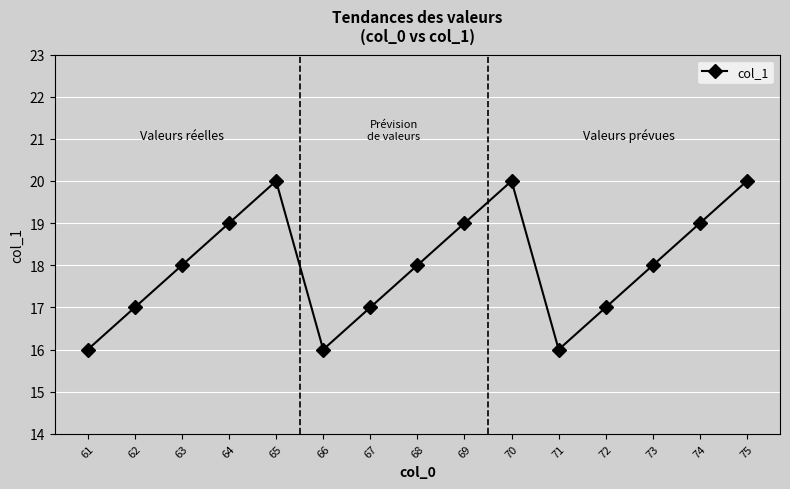

Where is the first local maximum?

65